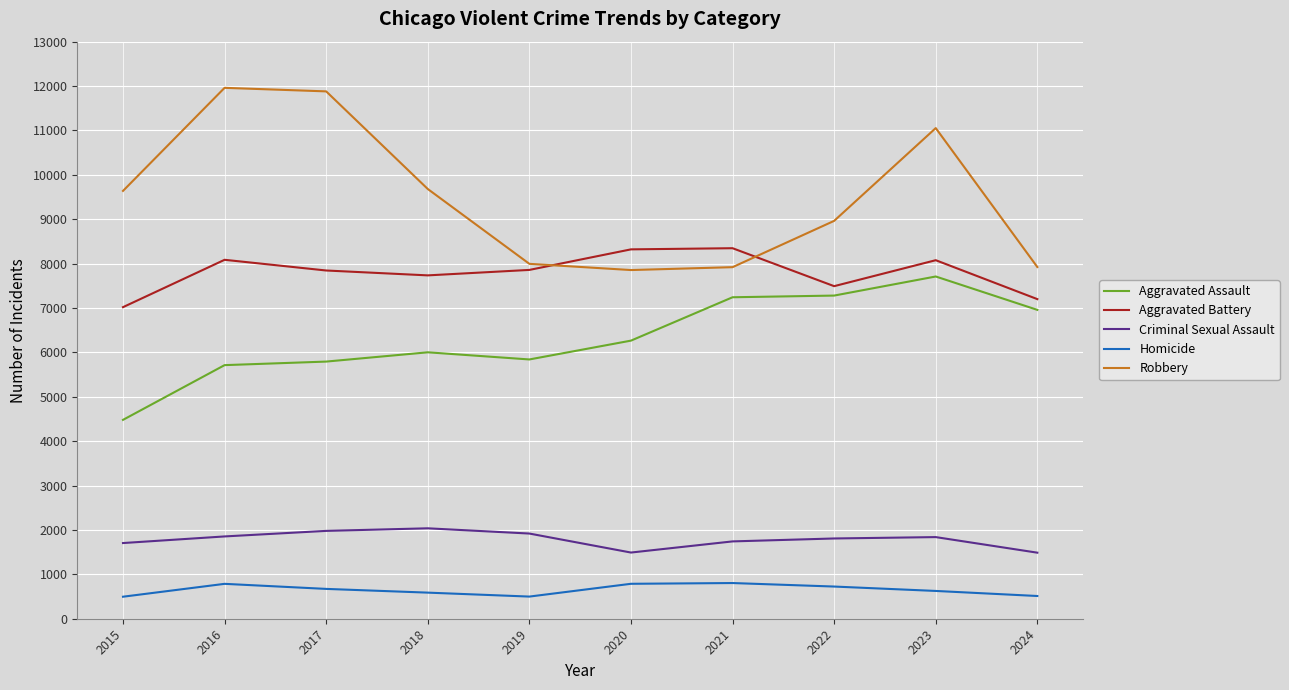

Which series has the widest spread of values?

Robbery